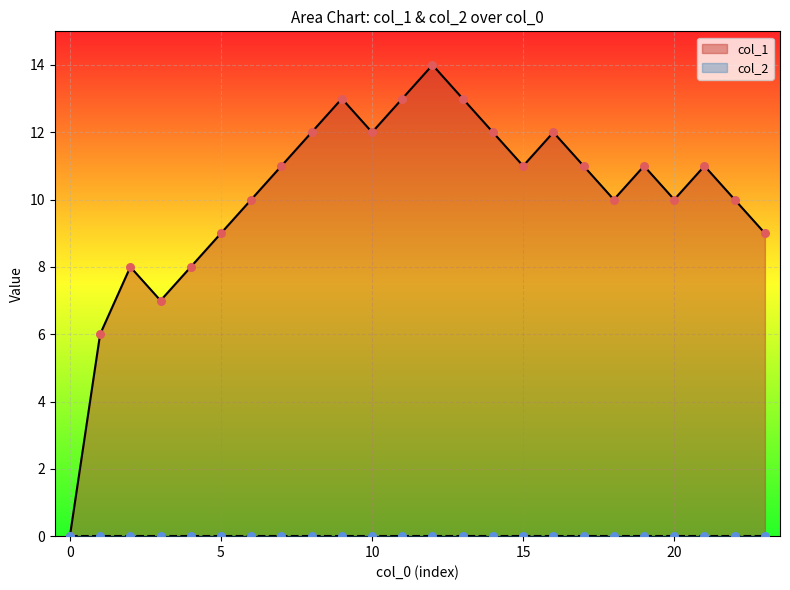

Which has a higher value, 8 or 10?

8